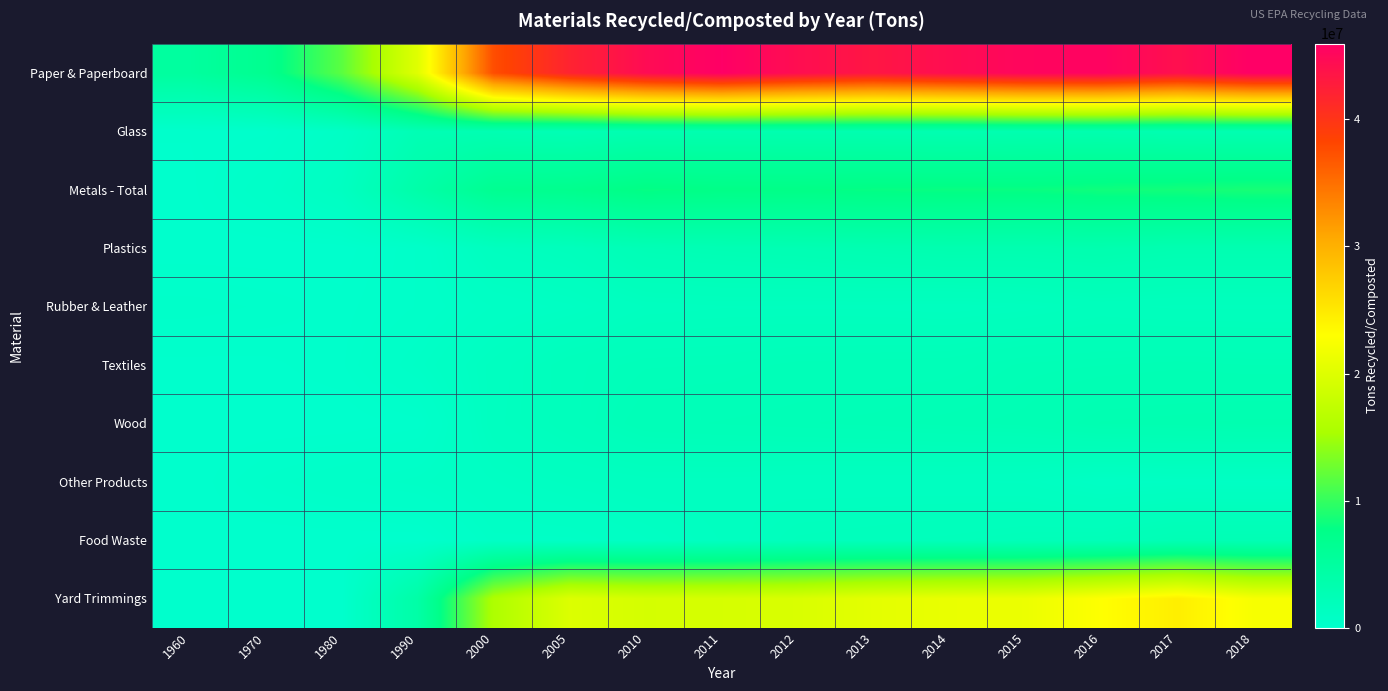

Reading left to right, extract all data points from this chart.

Paper & Paperboard: 1960=5080000	1970=6770000	1980=11740000	1990=20230000	2000=37560000	2005=41960000	2010=44570000	2011=45900000	2012=44360000	2013=43400000	2014=44400000	2015=45320000	2016=45520000	2017=44170000	2018=45970000
Glass: 1960=100000	1970=160000	1980=750000	1990=2630000	2000=2880000	2005=2590000	2010=3130000	2011=3180000	2012=3210000	2013=3150000	2014=3010000	2015=3190000	2016=3260000	2017=3070000	2018=3060000
Metals - Total: 1960=50000	1970=480000	1980=1220000	1990=3970000	2000=6600000	2005=6990000	2010=7920000	2011=7650000	2012=7690000	2013=7930000	2014=8030000	2015=8030000	2016=8340000	2017=8480000	2018=8720000
Plastics: 1960=0	1970=0	1980=20000	1990=370000	2000=1480000	2005=1780000	2010=2500000	2011=2660000	2012=2790000	2013=2990000	2014=3160000	2015=3120000	2016=3280000	2017=3000000	2018=3020000
Rubber & Leather: 1960=330000	1970=250000	1980=130000	1990=370000	2000=820000	2005=1050000	2010=1440000	2011=1510000	2012=1500000	2013=1490000	2014=1440000	2015=1550000	2016=1760000	2017=1670000	2018=1670000
Textiles: 1960=50000	1970=60000	1980=160000	1990=660000	2000=1320000	2005=1830000	2010=2050000	2011=2070000	2012=2200000	2013=2220000	2014=2260000	2015=2460000	2016=2510000	2017=2570000	2018=2510000
Wood: 1960=0	1970=0	1980=0	1990=130000	2000=1370000	2005=1830000	2010=2280000	2011=2350000	2012=2410000	2013=2470000	2014=2570000	2015=2660000	2016=2980000	2017=3030000	2018=3100000
Other Products: 1960=0	1970=300000	1980=500000	1990=680000	2000=980000	2005=1210000	2010=1370000	2011=1370000	2012=1310000	2013=1290000	2014=1280000	2015=1230000	2016=890000	2017=990000	2018=970000
Food Waste: 1960=0	1970=0	1980=0	1990=0	2000=680000	2005=690000	2010=970000	2011=1270000	2012=1740000	2013=1840000	2014=1940000	2015=2100000	2016=2150000	2017=2570000	2018=2590000
Yard Trimmings: 1960=0	1970=0	1980=0	1990=4200000	2000=15770000	2005=19860000	2010=19200000	2011=19300000	2012=19590000	2013=20600000	2014=21080000	2015=21290000	2016=22960000	2017=24420000	2018=22300000